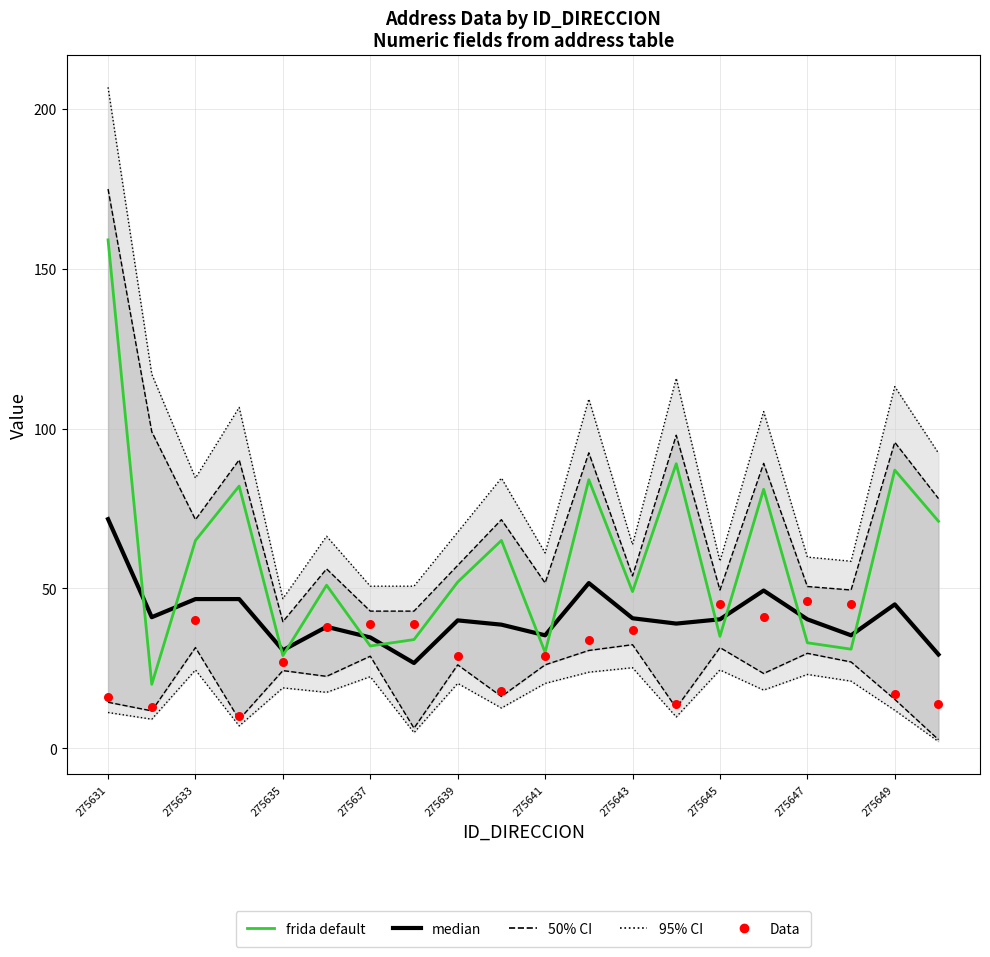

Which series has the widest spread of Y values?

frida default